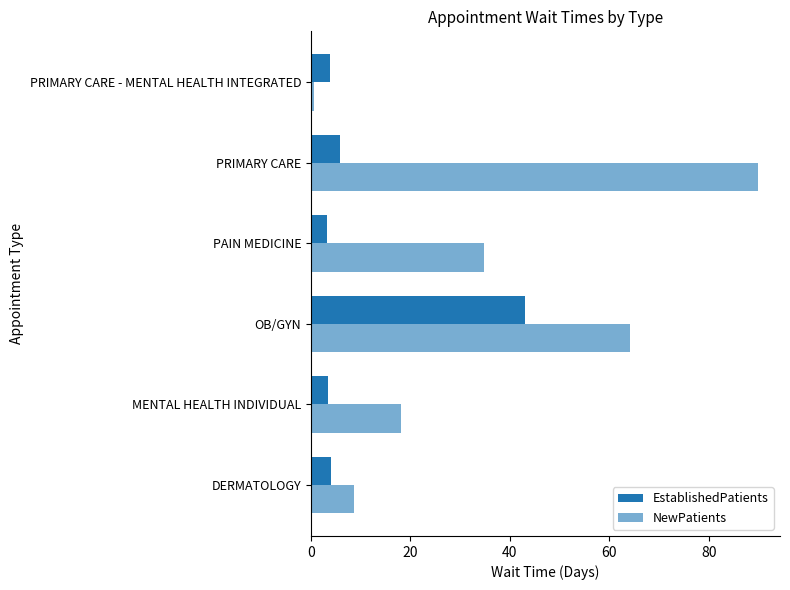

How many distinct data groups are displayed?

2